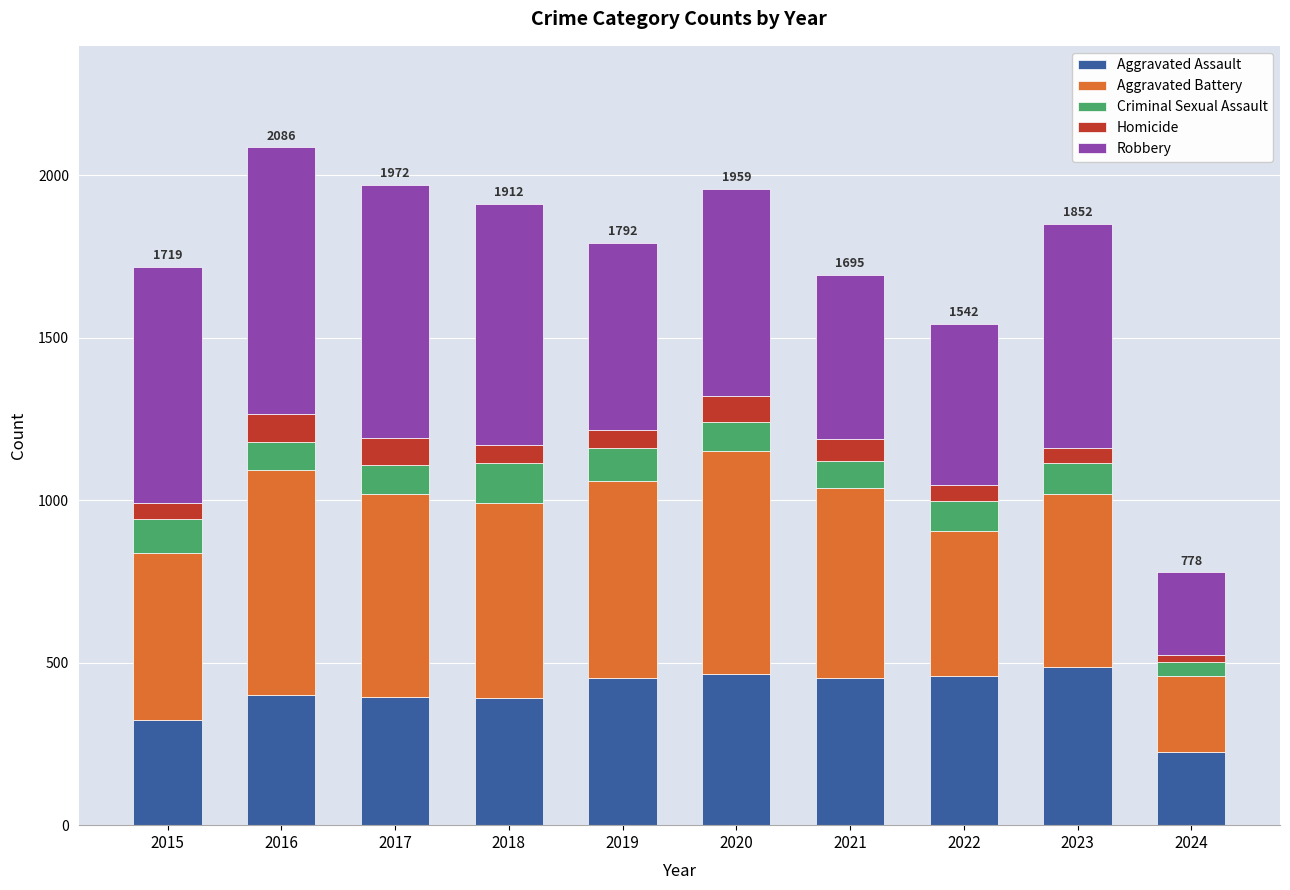

The value of Aggravated Assault at 2016 is 402. True or false?

True